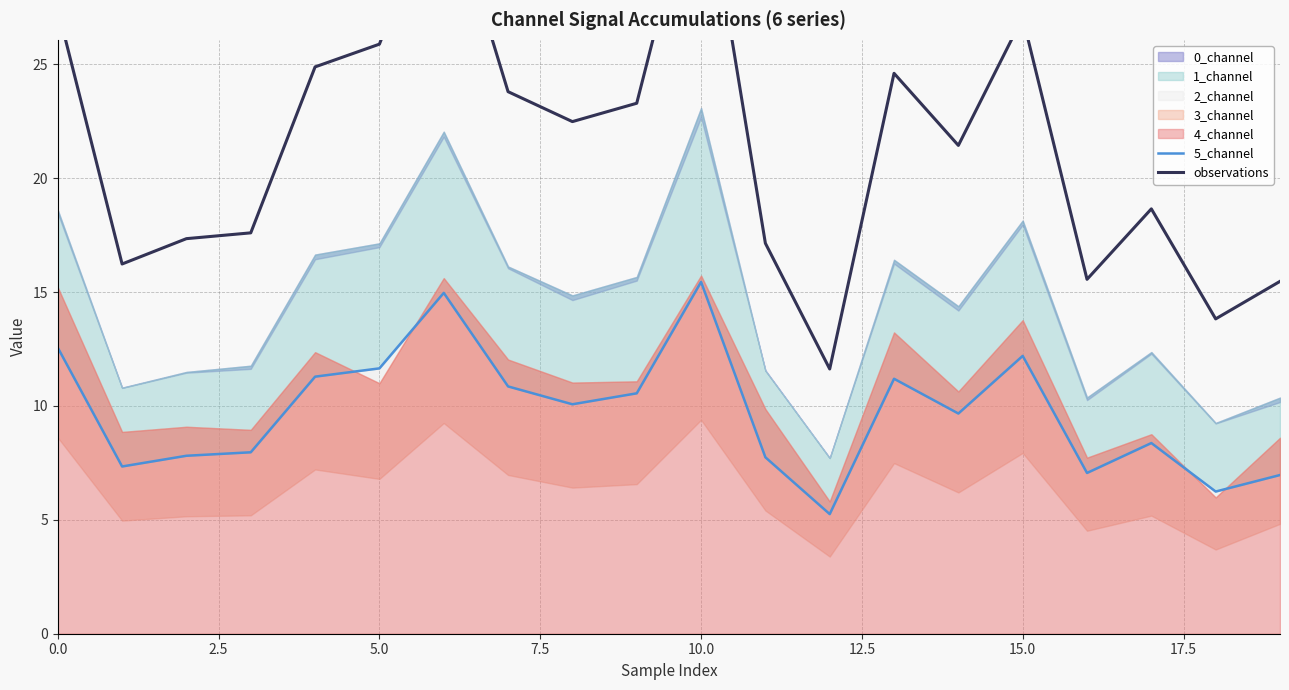

True or false: 5_channel and observations cross at least once.

False